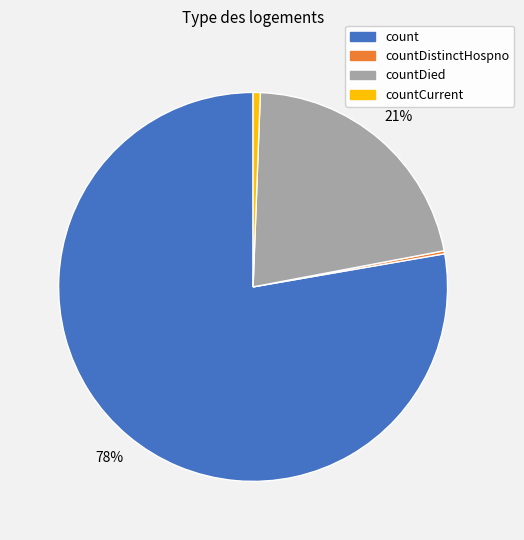

Does any single category account for the majority?

Yes